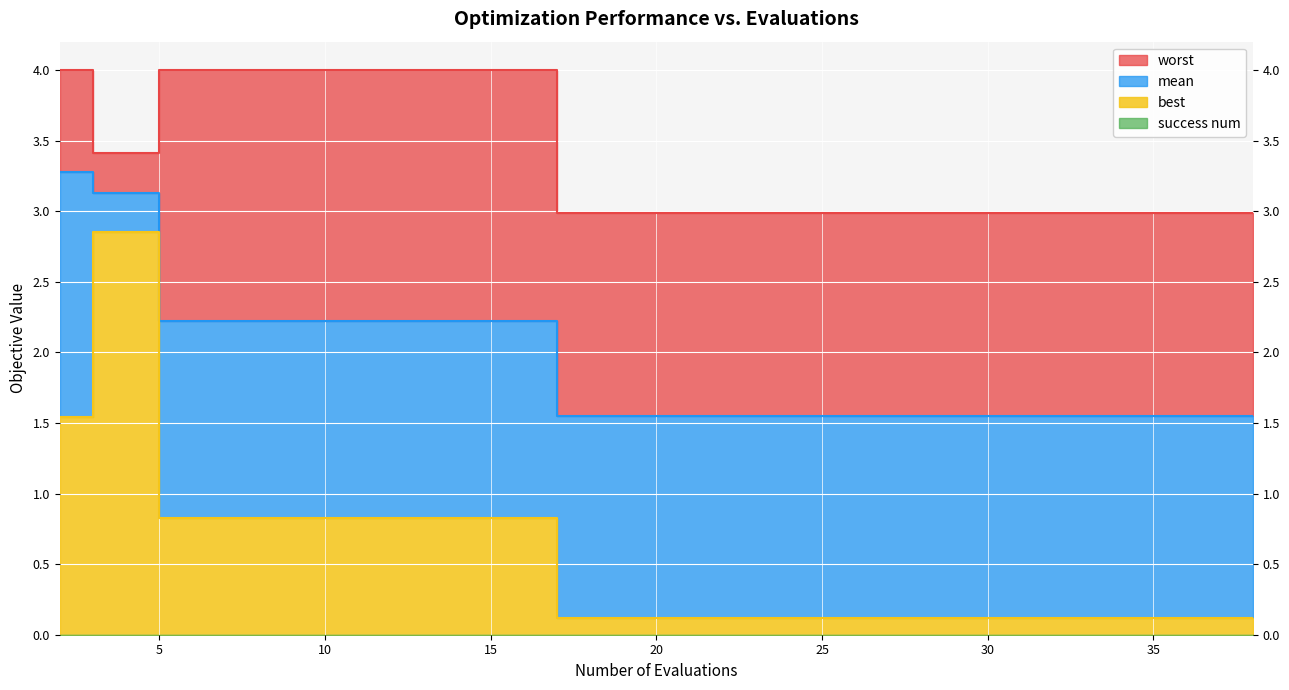

True or false: worst and mean cross at least once.

False